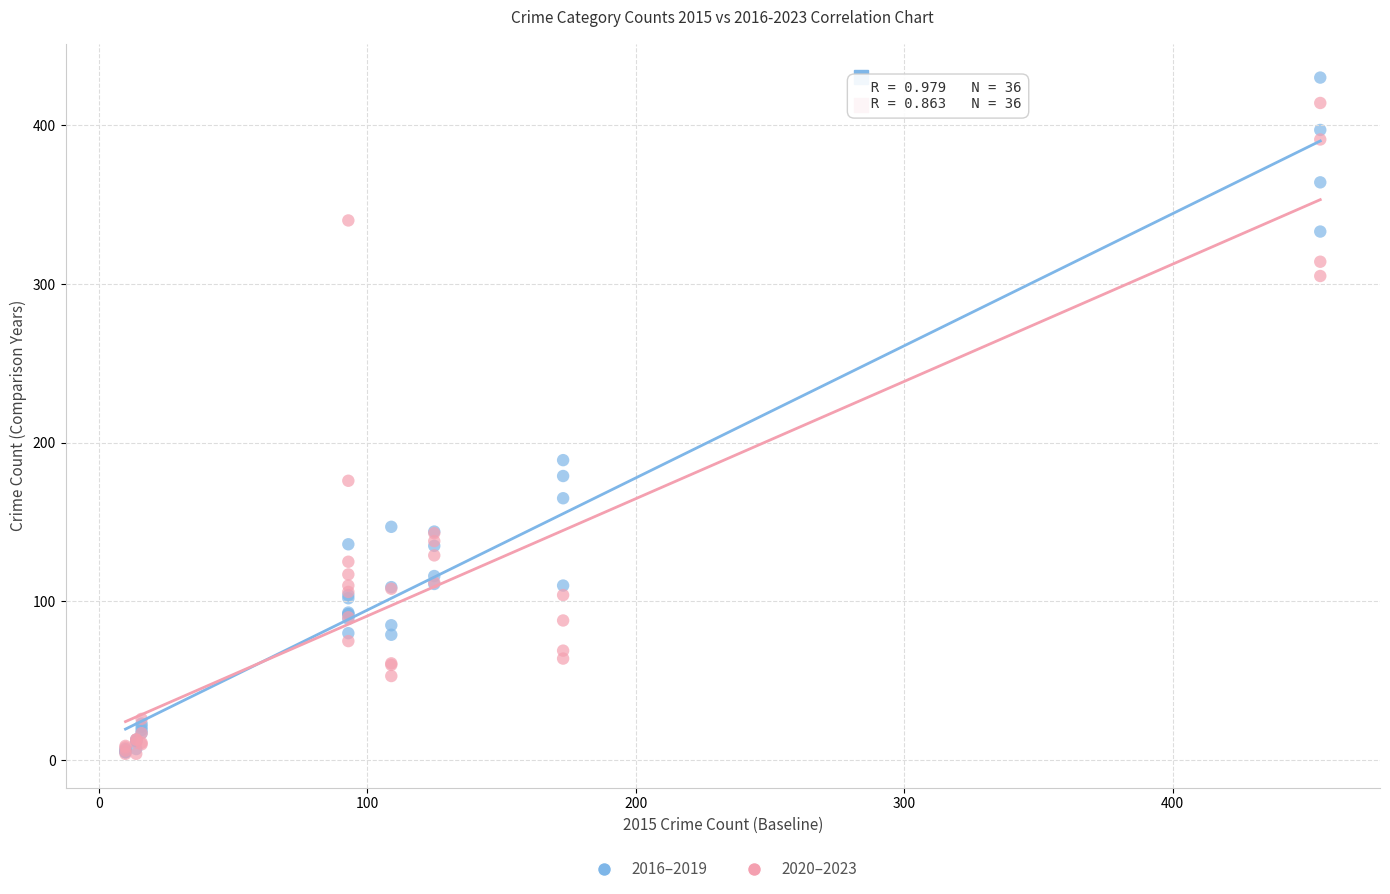

Across all series, what Y value is closest to 217?

189